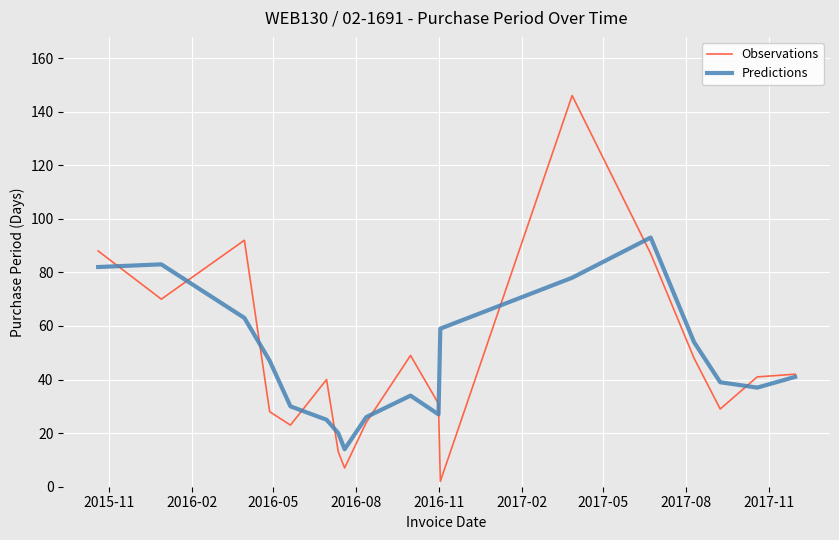

Rank the series by their maximum value, from highest to lowest.

Observations, Predictions